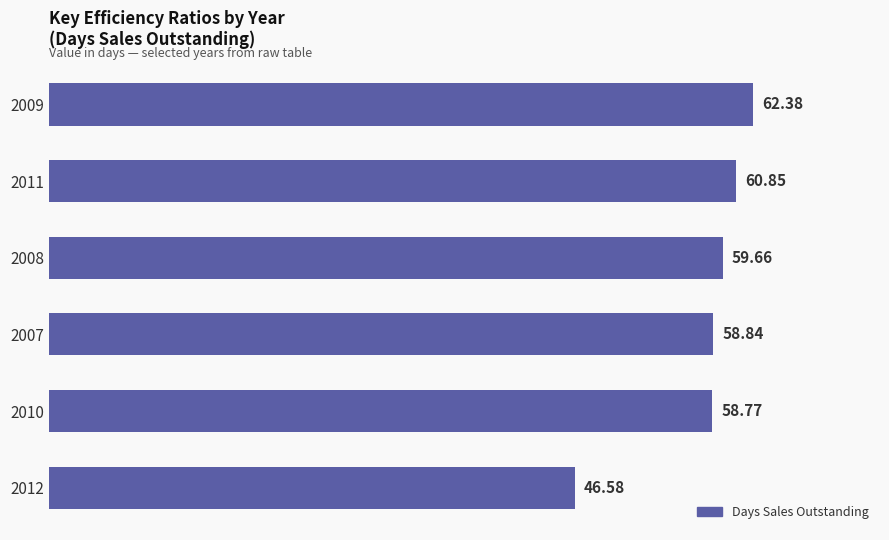

List the labels in order of value, largest first.

2009, 2011, 2008, 2007, 2010, 2012